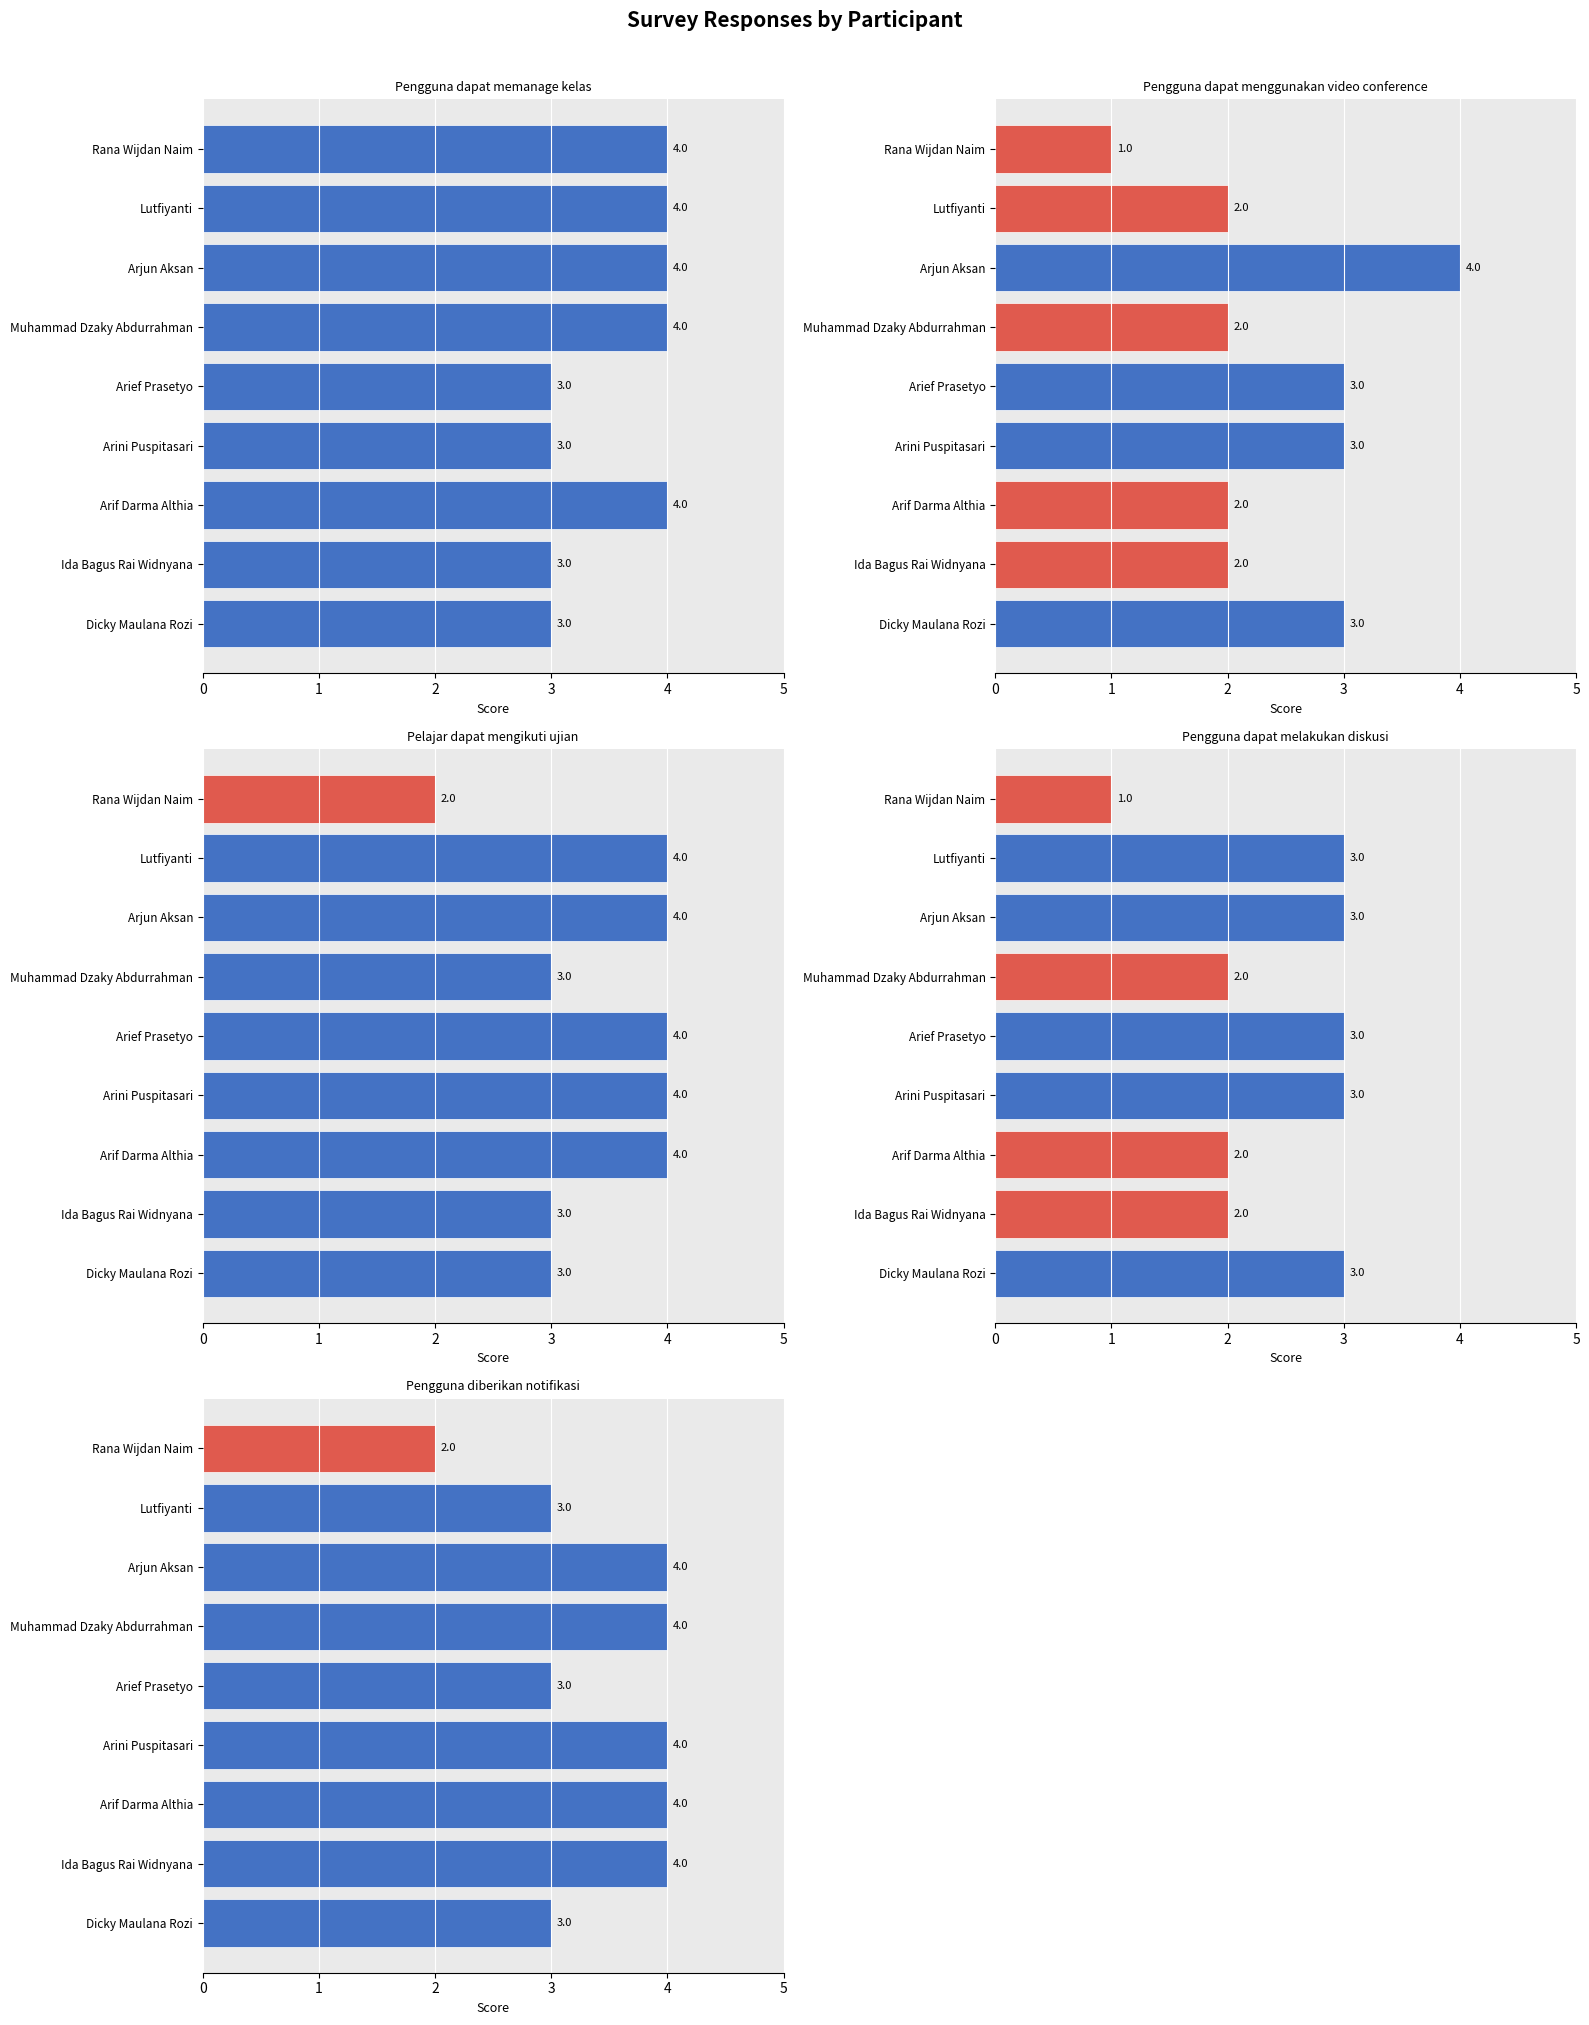

What is the average value of the Pengguna dapat melakukan diskusi series?

2